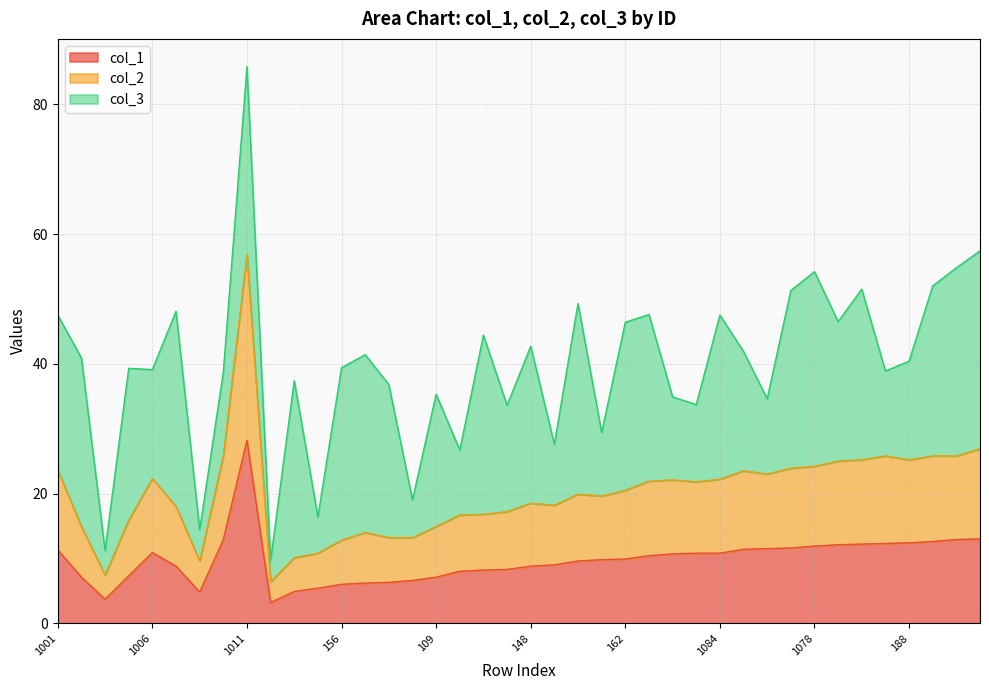

What is the maximum value for col_1?

28.2